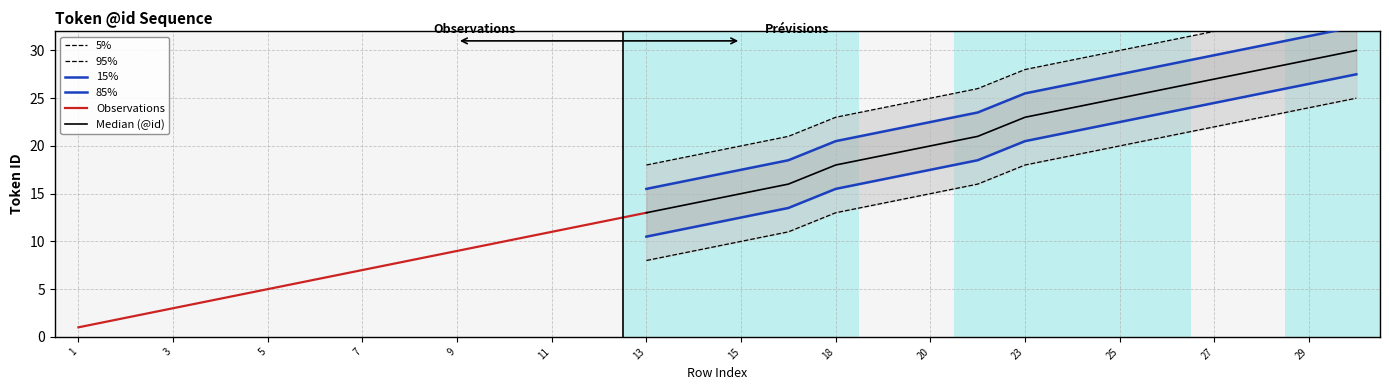

What is the ratio of the value at 29 to the value at 4?

7.2